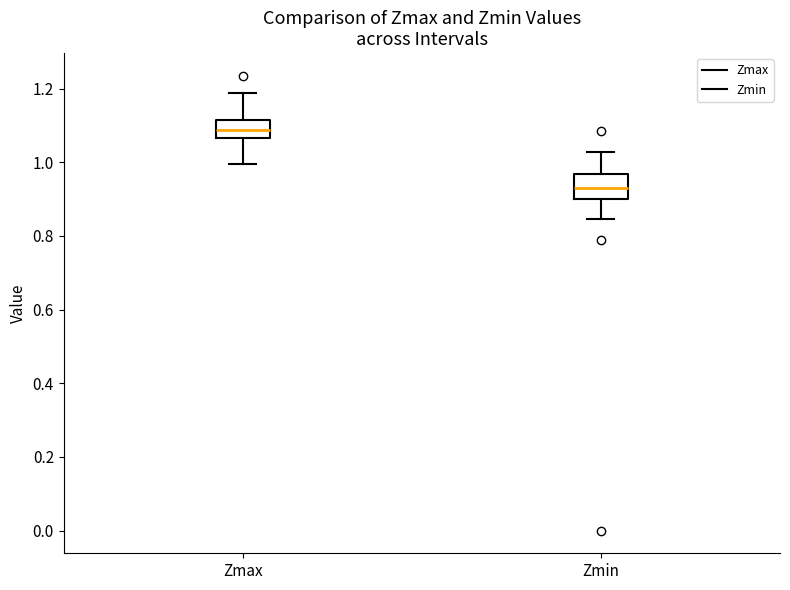

Where does the upper whisker of the box for Zmin end on the y-axis? The values are not printed on the chart, so give them approximately, as read against the axis.

1.02